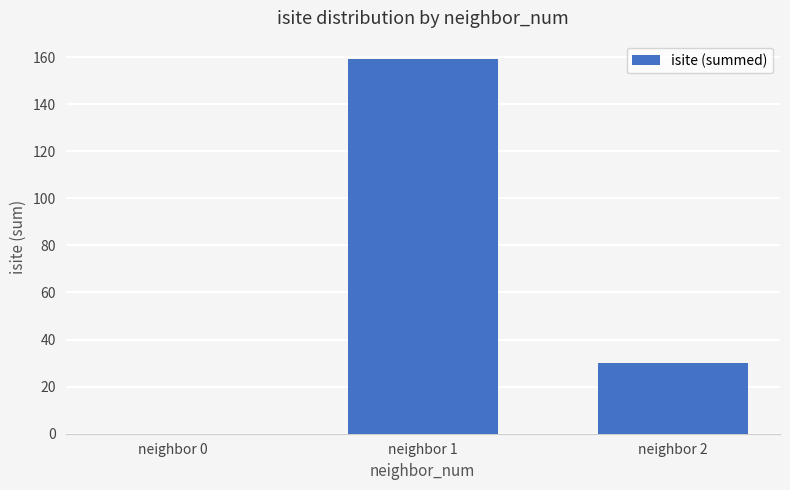

How many positive values are there?

2